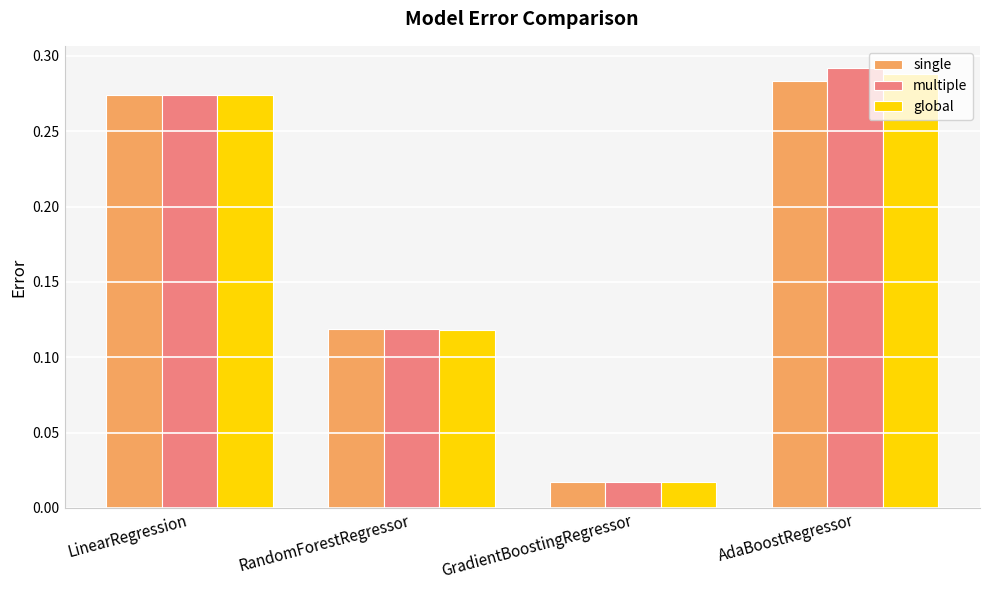

What is the sum of all single values?

0.7